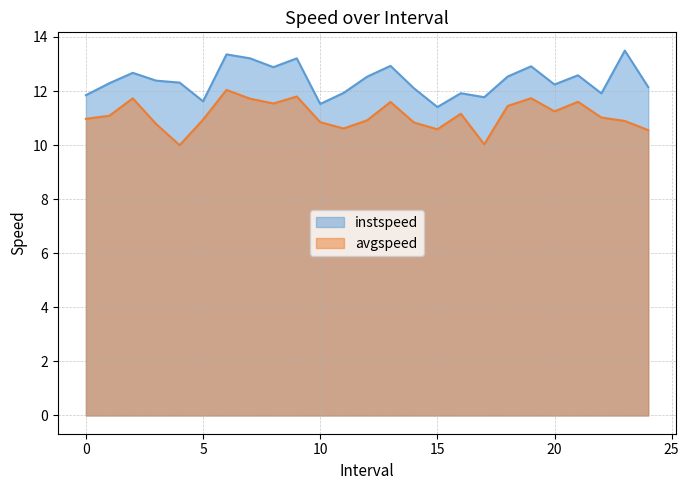

True or false: instspeed and avgspeed cross at least once.

False